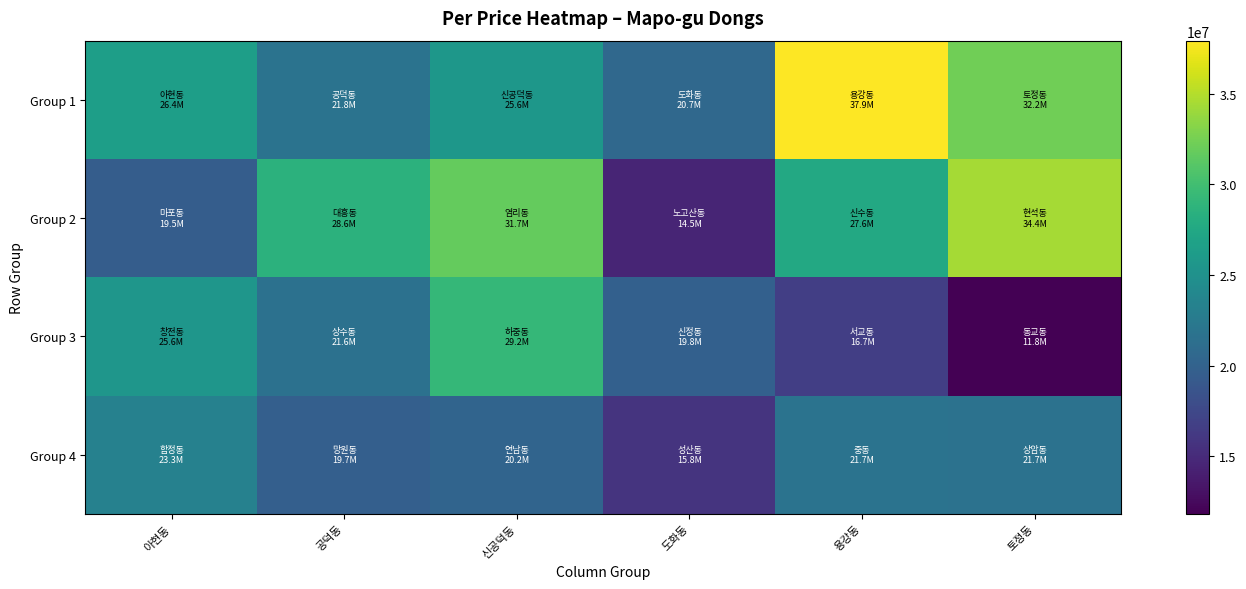

Reading left to right, extract all data points from this chart.

Group 1: 아현동=26427202	공덕동=21764240	신공덕동=25635697	도화동=20690426	용강동=37924038	토정동=32250000
Group 2: 아현동=19504804	공덕동=28628065	신공덕동=31728089	도화동=14521535	용강동=27610935	토정동=34426228
Group 3: 아현동=25566857	공덕동=21558970	신공덕동=29183673	도화동=19791994	용강동=16664574	토정동=11840801
Group 4: 아현동=23315415	공덕동=19694090	신공덕동=20196424	도화동=15767527	용강동=21744539	토정동=21687972